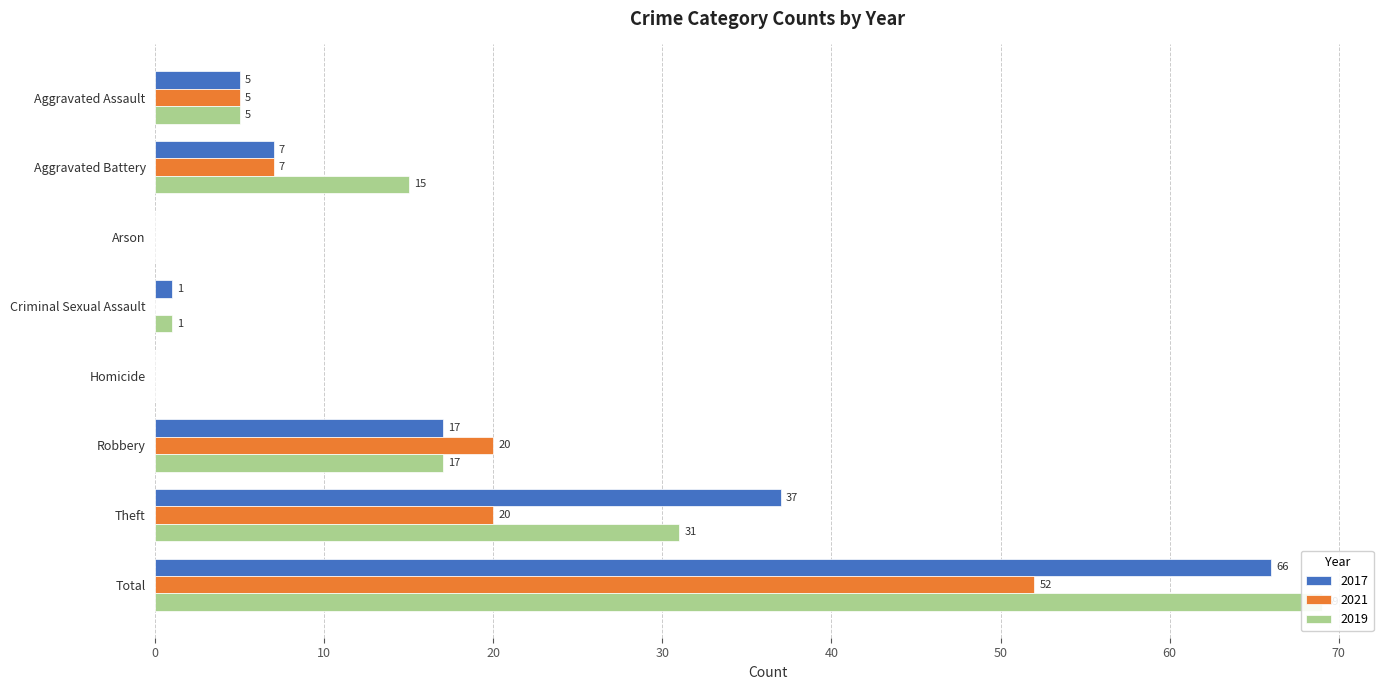

At which label is 2017 closest to 33?

Theft